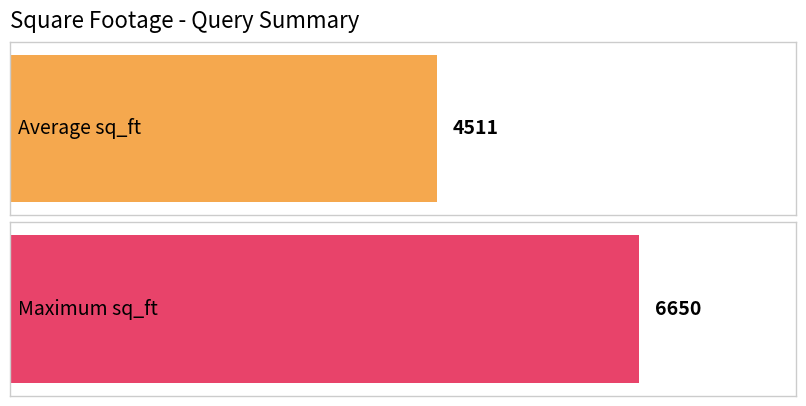

What is the approximate value at 6650?

6650